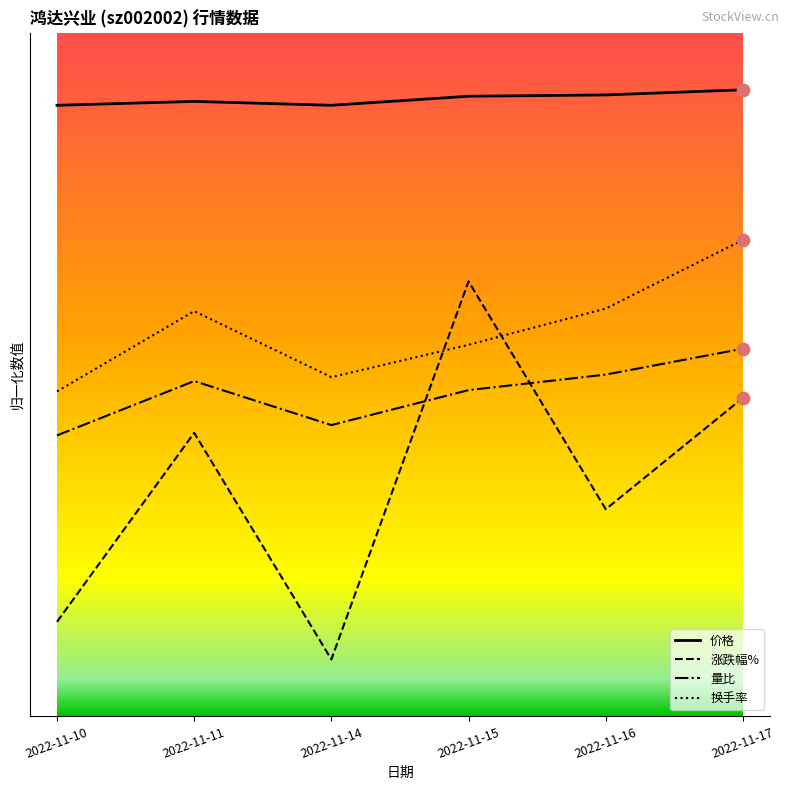

Is this an area chart (filled region under the line)?

No